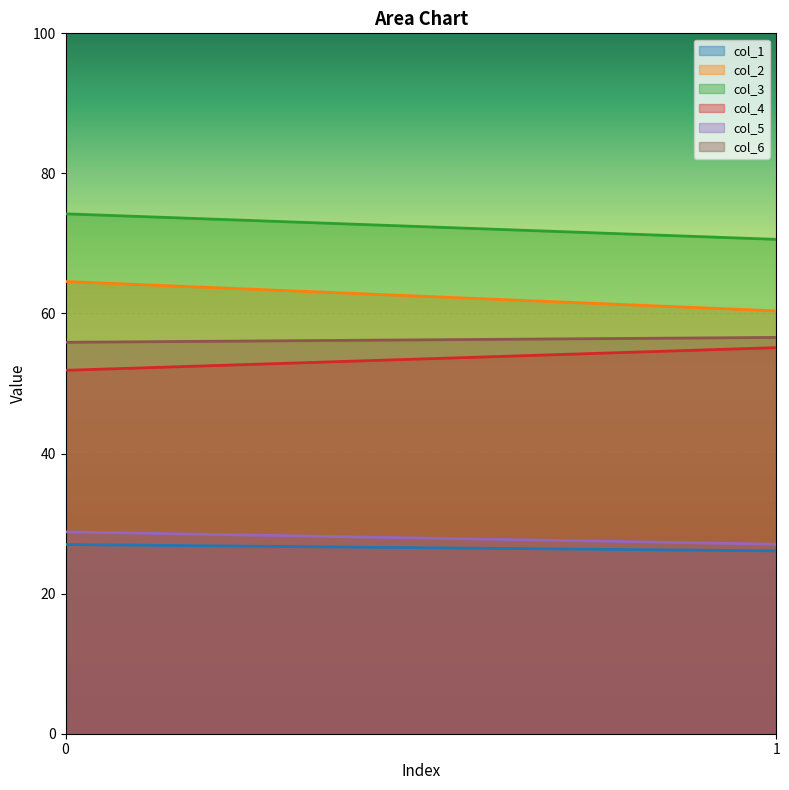

Reading left to right, extract all data points from this chart.

col_1: 27.0	26.1
col_2: 64.6	60.4
col_3: 74.2	70.6
col_4: 51.9	55.1
col_5: 28.8	27.1
col_6: 55.9	56.6